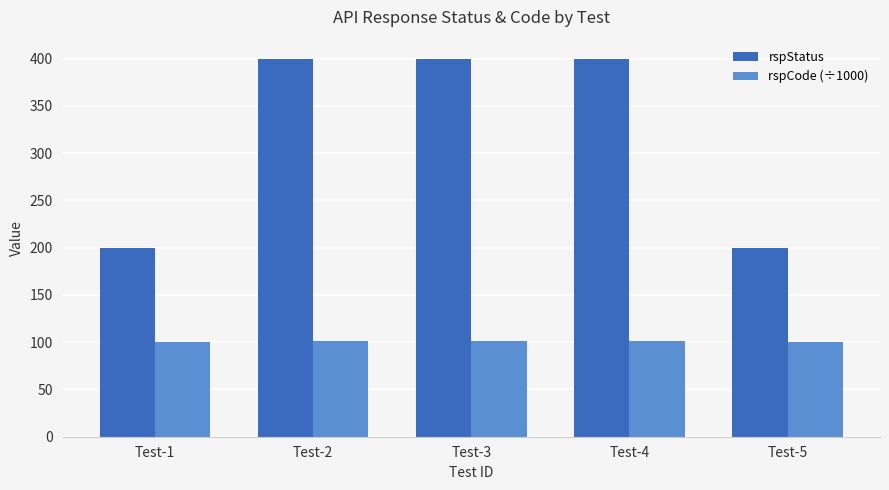

How many bars are there in each group?

2